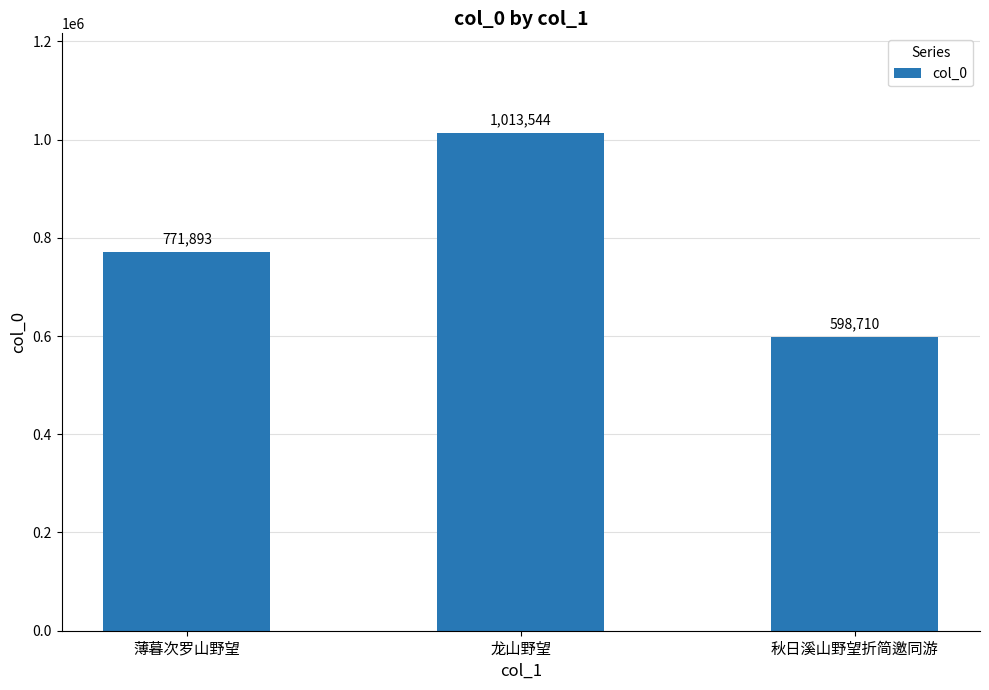

Are the bars grouped side by side (vs. stacked)?

No